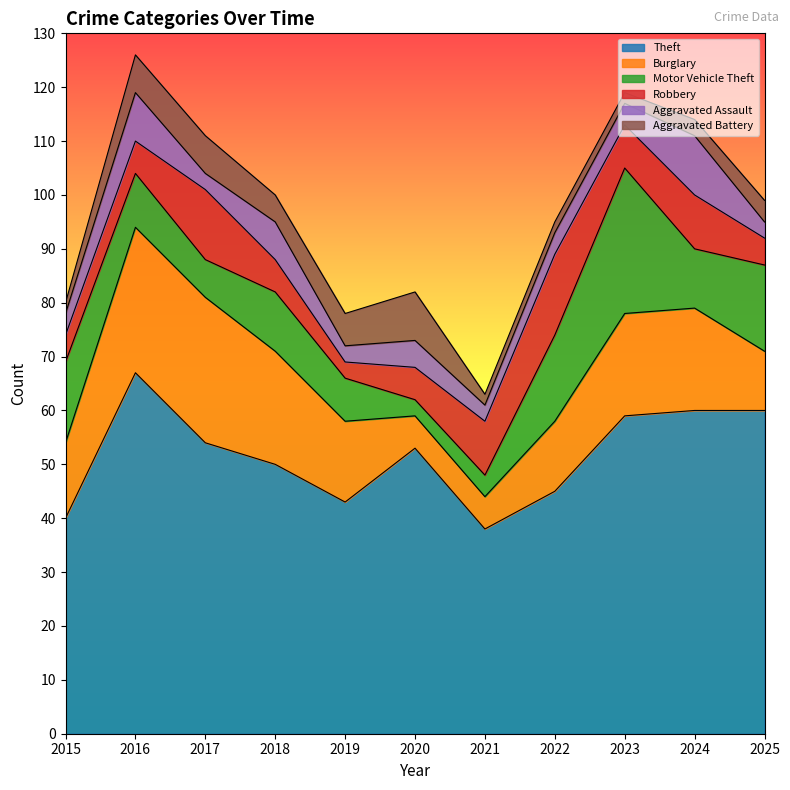

What is the value of the Theft point at the 6th from the left?

53